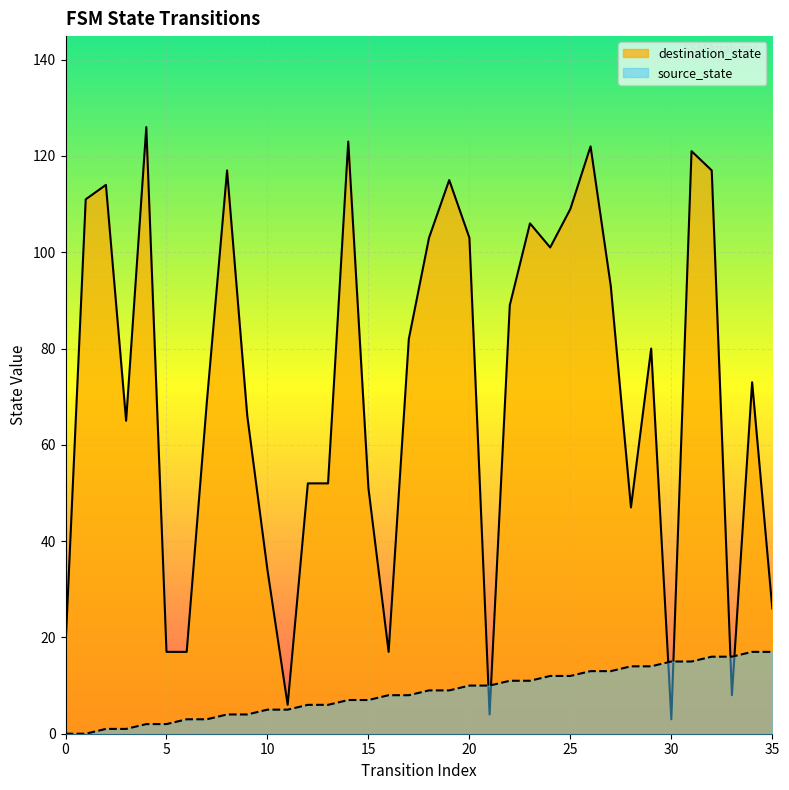

How many data points does each series have?

36